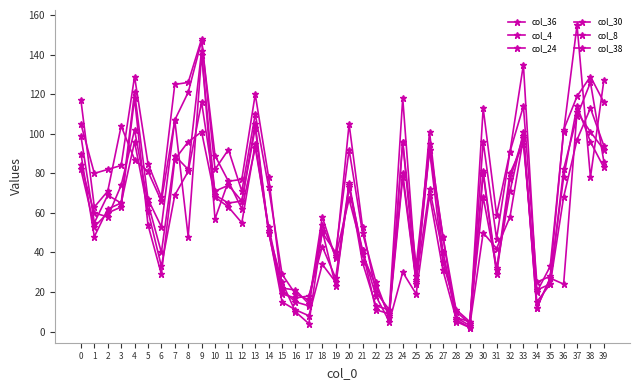

What is the total value across all series at 10?

436